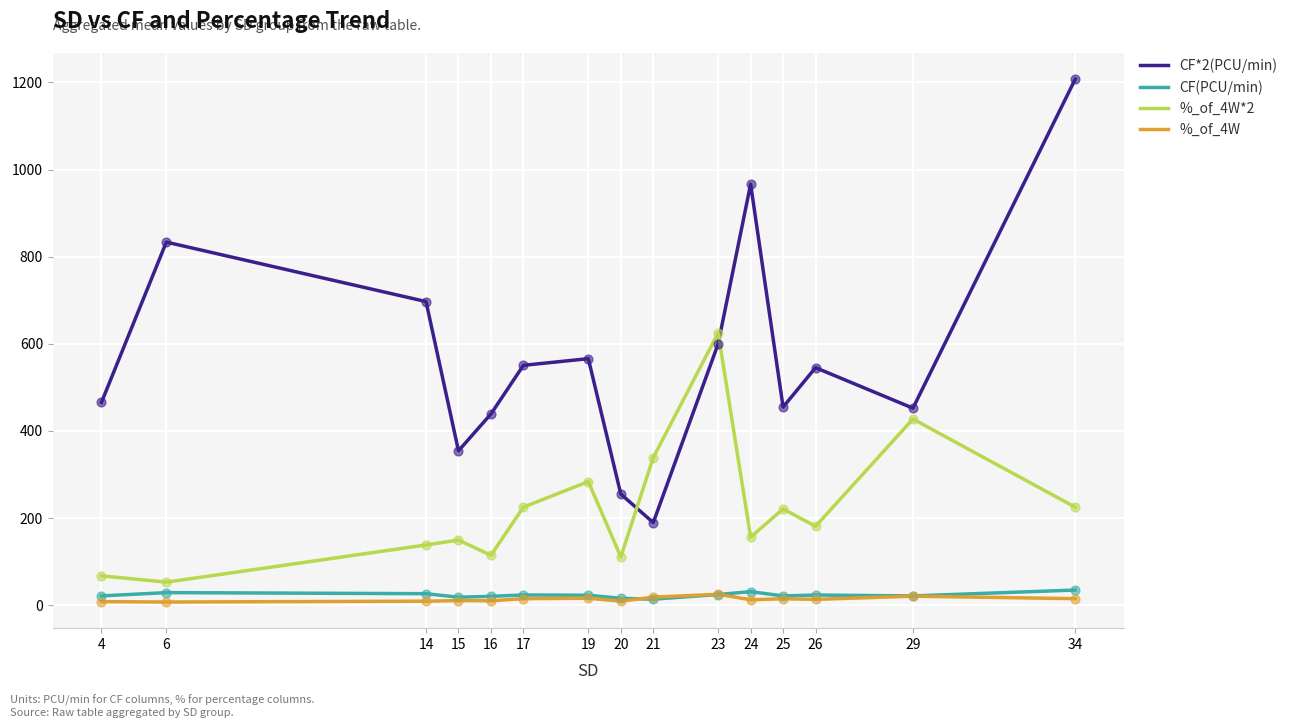

What is the total value across all series at 29?

921.6